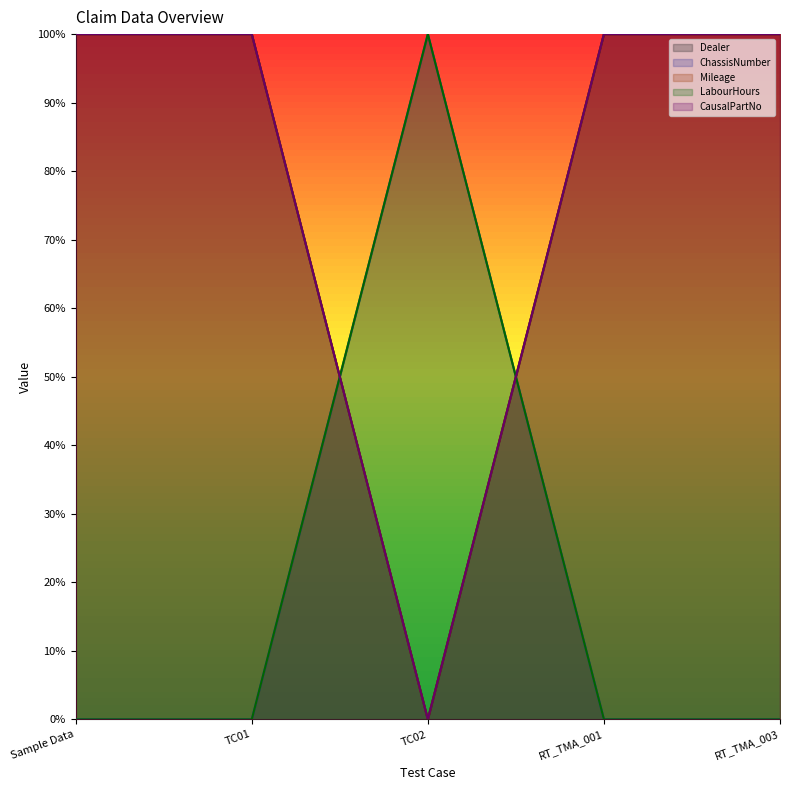

What is the difference between the maximum and minimum values in the LabourHours series?

1